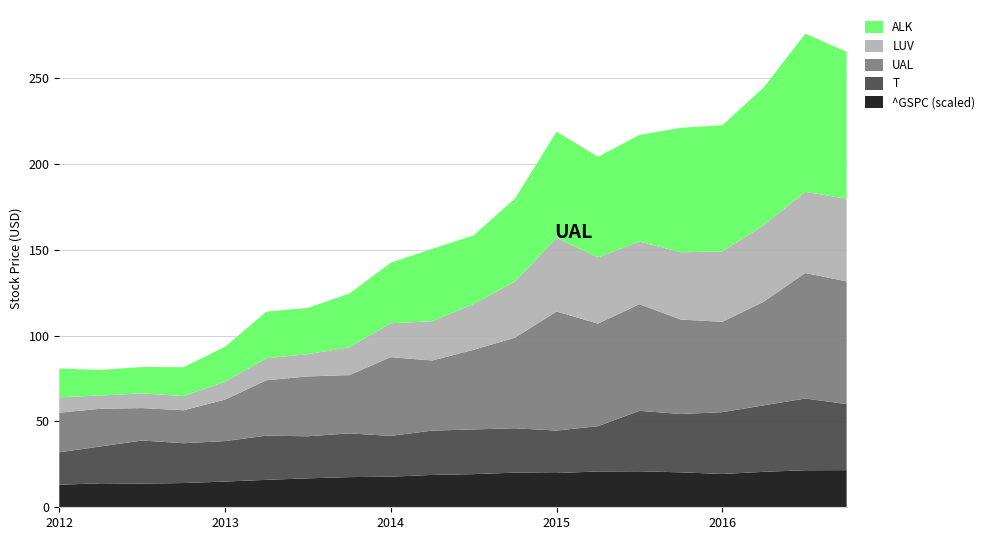

Reading left to right, extract all data points from this chart.

^GSPC (scaled): 2012-01=13.1	2012-04=14.0	2012-07=13.8	2012-10=14.1	2013-01=15.0	2013-04=16.0	2013-07=16.9	2013-10=17.6	2014-01=17.8	2014-04=18.8	2014-07=19.3	2014-10=20.2	2015-01=19.9	2015-04=20.9	2015-07=21.0	2015-10=20.4	2016-01=19.4	2016-04=20.6	2016-07=21.6	2016-10=21.6
T: 2012-01=18.9	2012-04=21.5	2012-07=25.1	2012-10=23.2	2013-01=23.6	2013-04=25.7	2013-07=24.5	2013-10=25.5	2014-01=23.8	2014-04=25.8	2014-07=26.1	2014-10=25.8	2015-01=24.7	2015-04=26.4	2015-07=35.2	2015-10=34.0	2016-01=36.0	2016-04=38.7	2016-07=41.8	2016-10=38.5
UAL: 2012-01=23.1	2012-04=21.9	2012-07=18.9	2012-10=19.2	2013-01=24.1	2013-04=32.3	2013-07=34.9	2013-10=34.0	2014-01=45.8	2014-04=40.9	2014-07=46.4	2014-10=52.8	2015-01=69.4	2015-04=59.7	2015-07=62.1	2015-10=55.0	2016-01=52.6	2016-04=60.4	2016-07=73.1	2016-10=71.5
LUV: 2012-01=8.9	2012-04=7.7	2012-07=8.6	2012-10=8.2	2013-01=10.5	2013-04=12.8	2013-07=13.0	2013-10=16.2	2014-01=19.8	2014-04=22.8	2014-07=26.8	2014-10=32.7	2015-01=42.9	2015-04=38.6	2015-07=36.5	2015-10=39.2	2016-01=41.0	2016-04=44.5	2016-07=47.3	2016-10=48.1
ALK: 2012-01=16.8	2012-04=14.9	2012-07=15.4	2012-10=16.9	2013-01=20.3	2013-04=27.2	2013-07=27.0	2013-10=31.3	2014-01=35.3	2014-04=42.2	2014-07=39.9	2014-10=48.4	2015-01=61.9	2015-04=58.6	2015-07=62.1	2015-10=72.5	2016-01=73.5	2016-04=80.3	2016-07=92.1	2016-10=85.6